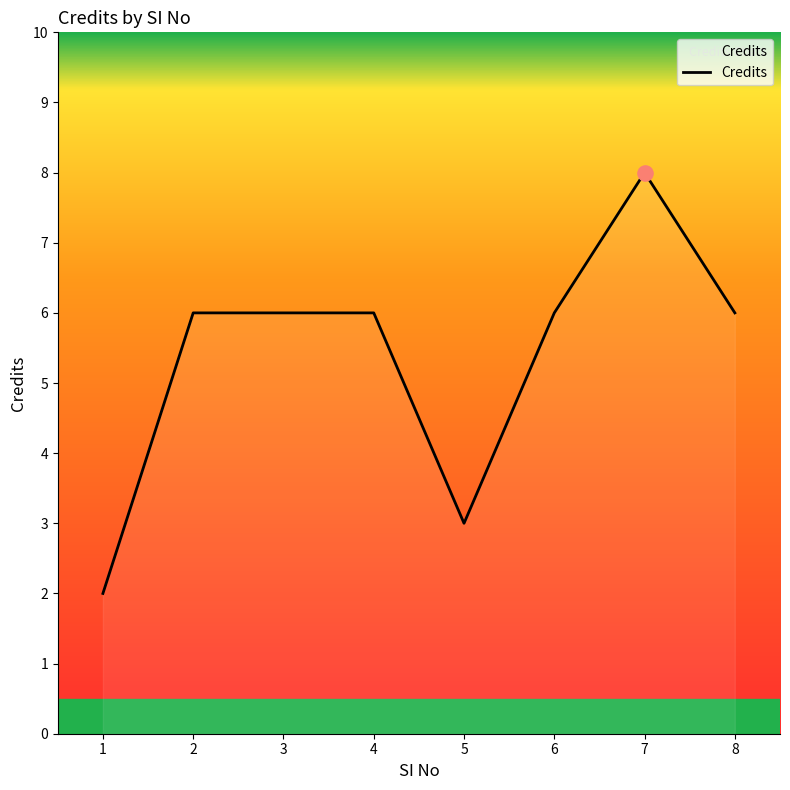

Which has a higher value, 5 or 4?

4